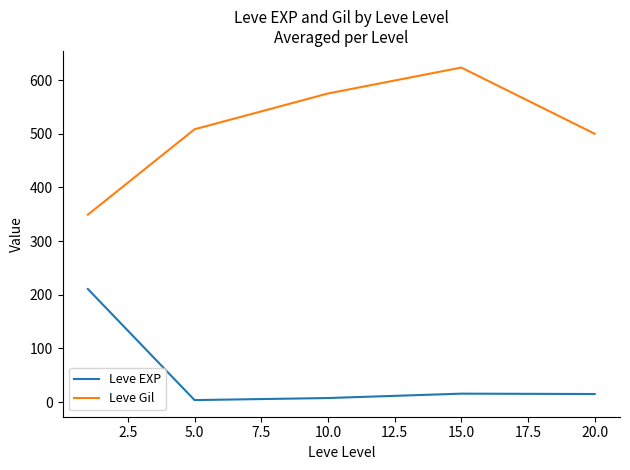

Which series has the largest total across all categories?

Leve Gil